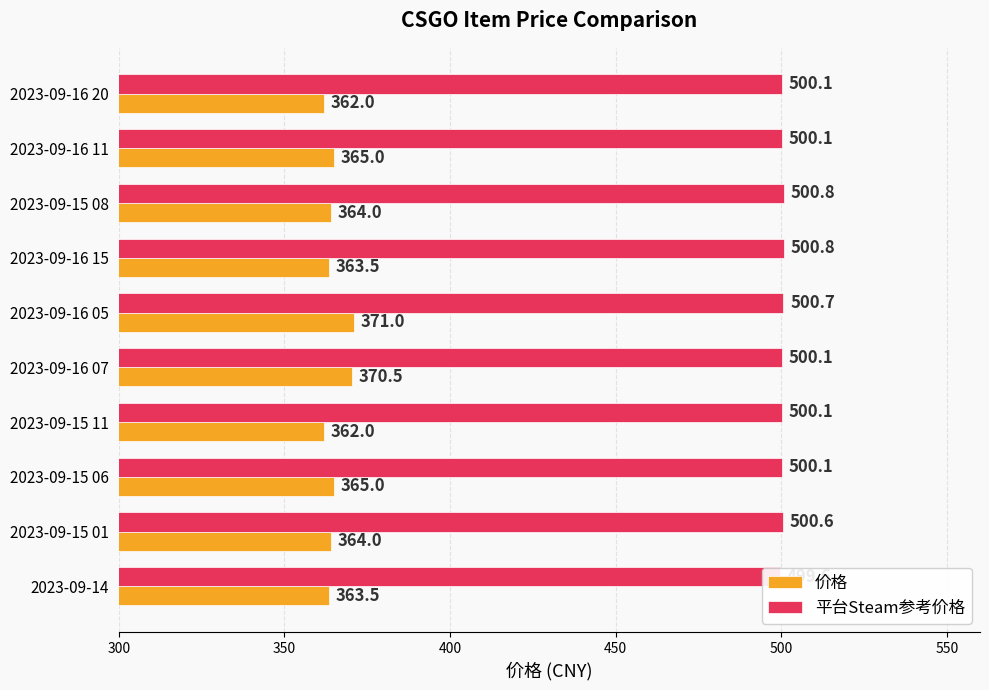

How many values in the 价格 series are below 364?

4